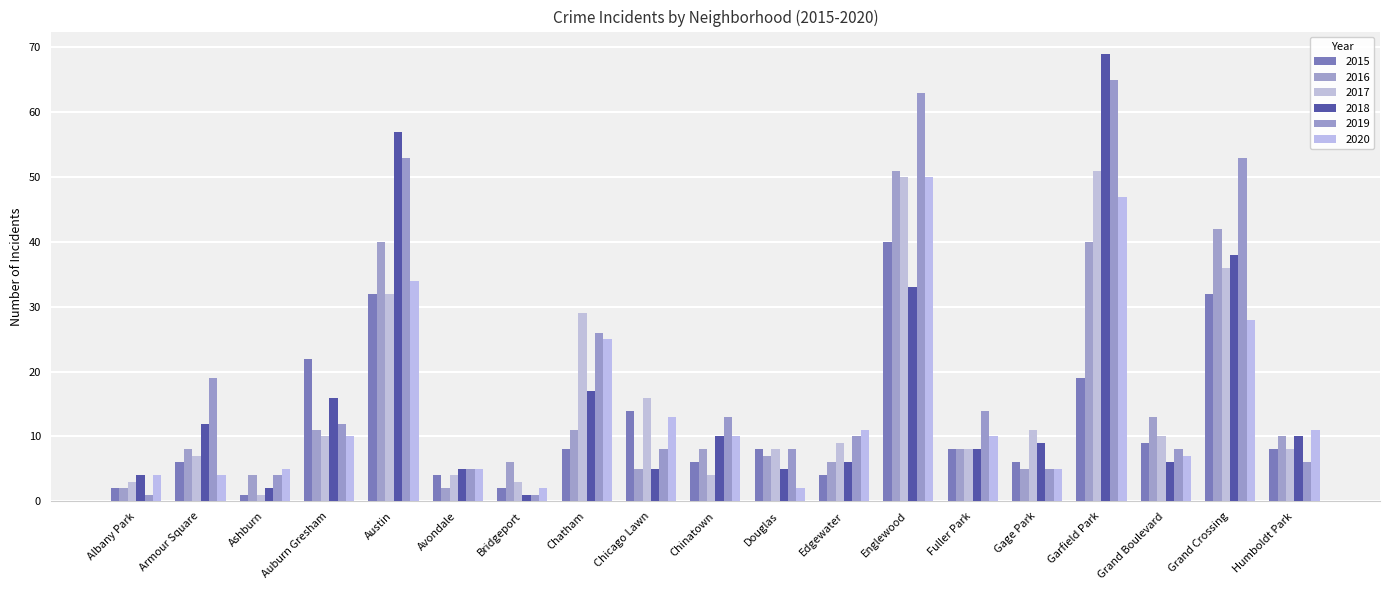

What is the spread (max minus min) of values at Chatham?

21